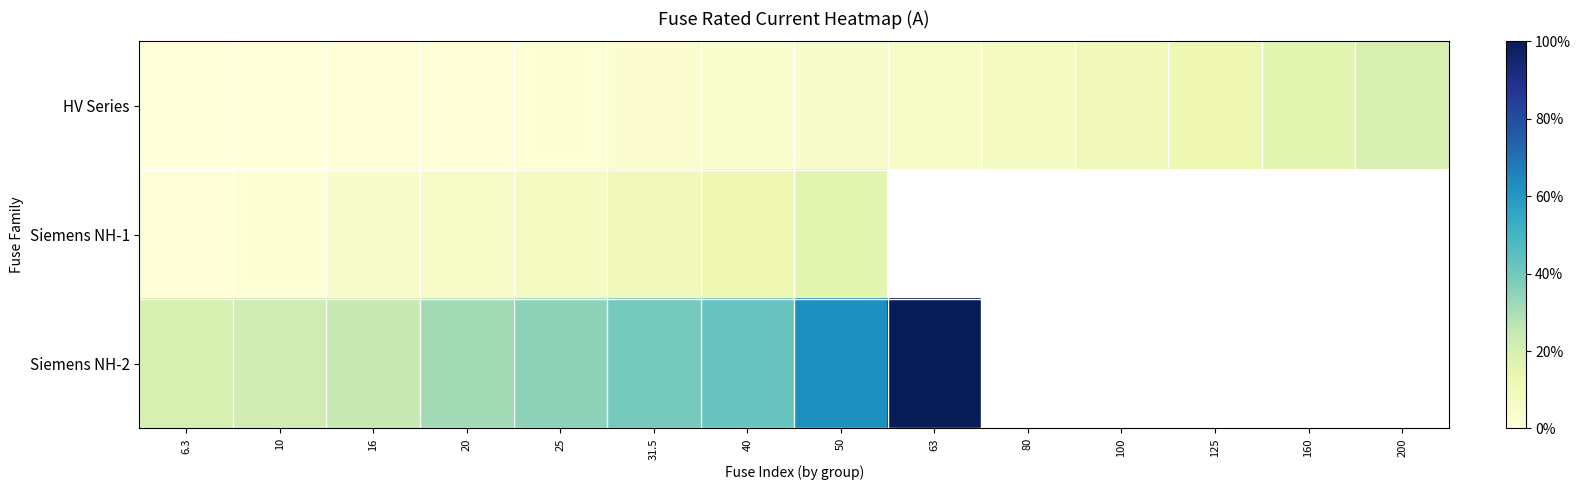

What is the difference between the maximum and second lowest values in the HV Series series?

190.0